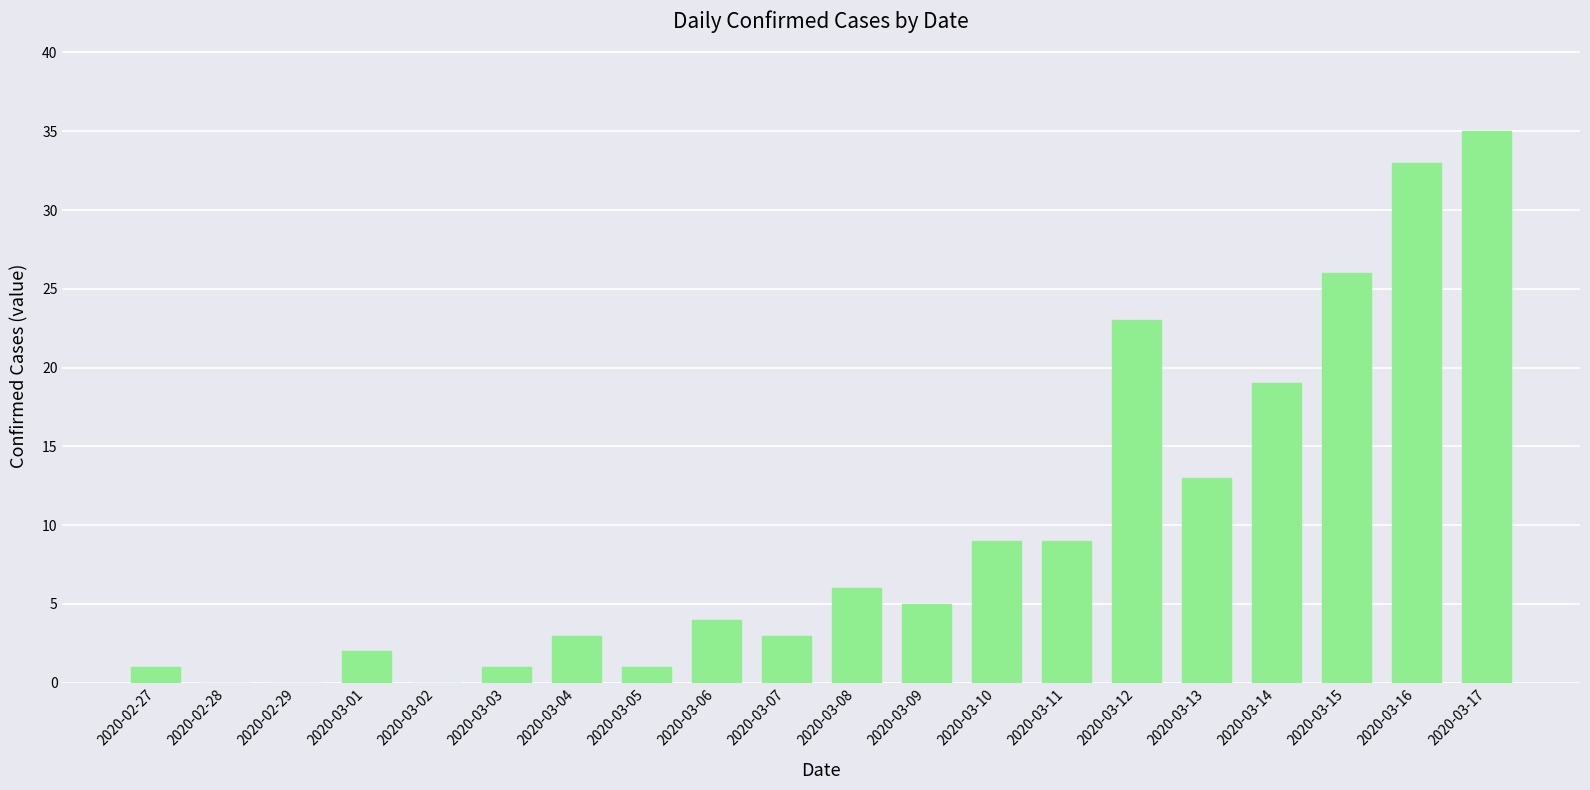

What is the sum of all values?

193